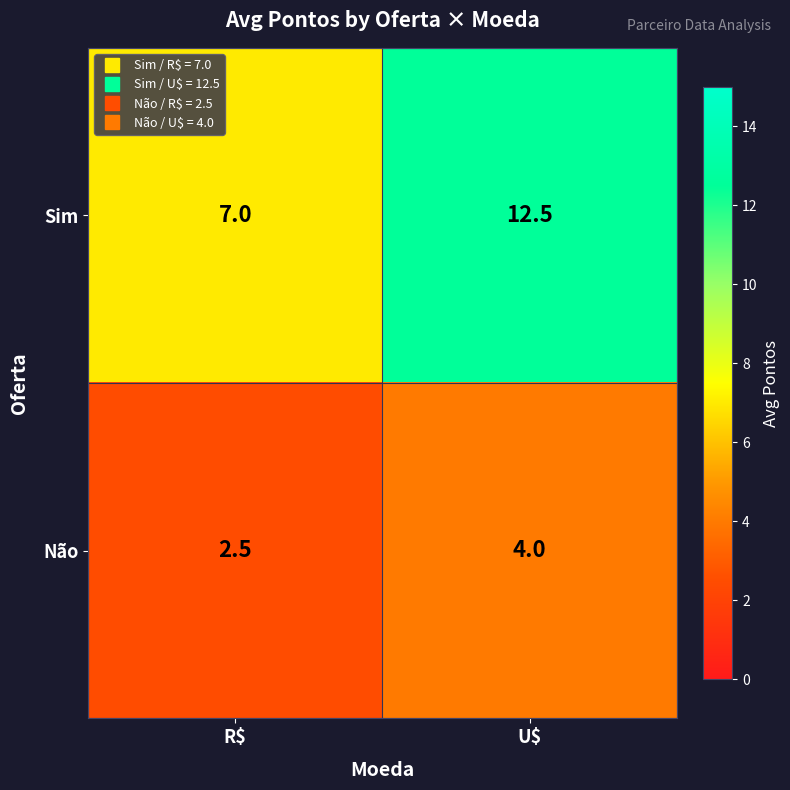

What is the approximate value of Não at U$?

4.0